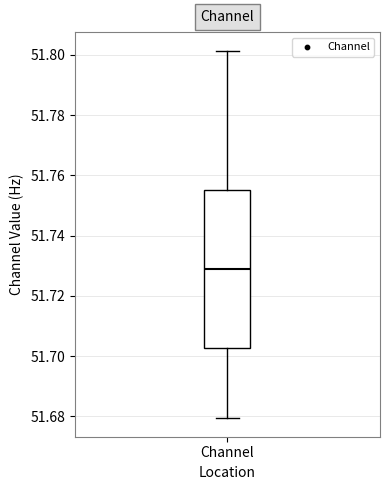

Transcribe this box plot: give where the median line is, the range the box spans, and where the two whiskers end, as read against the y-axis. The values are not printed on the chart, so give them approximately, as read against the axis.

median 51.728, box 51.702 to 51.756, whiskers 51.680 to 51.802